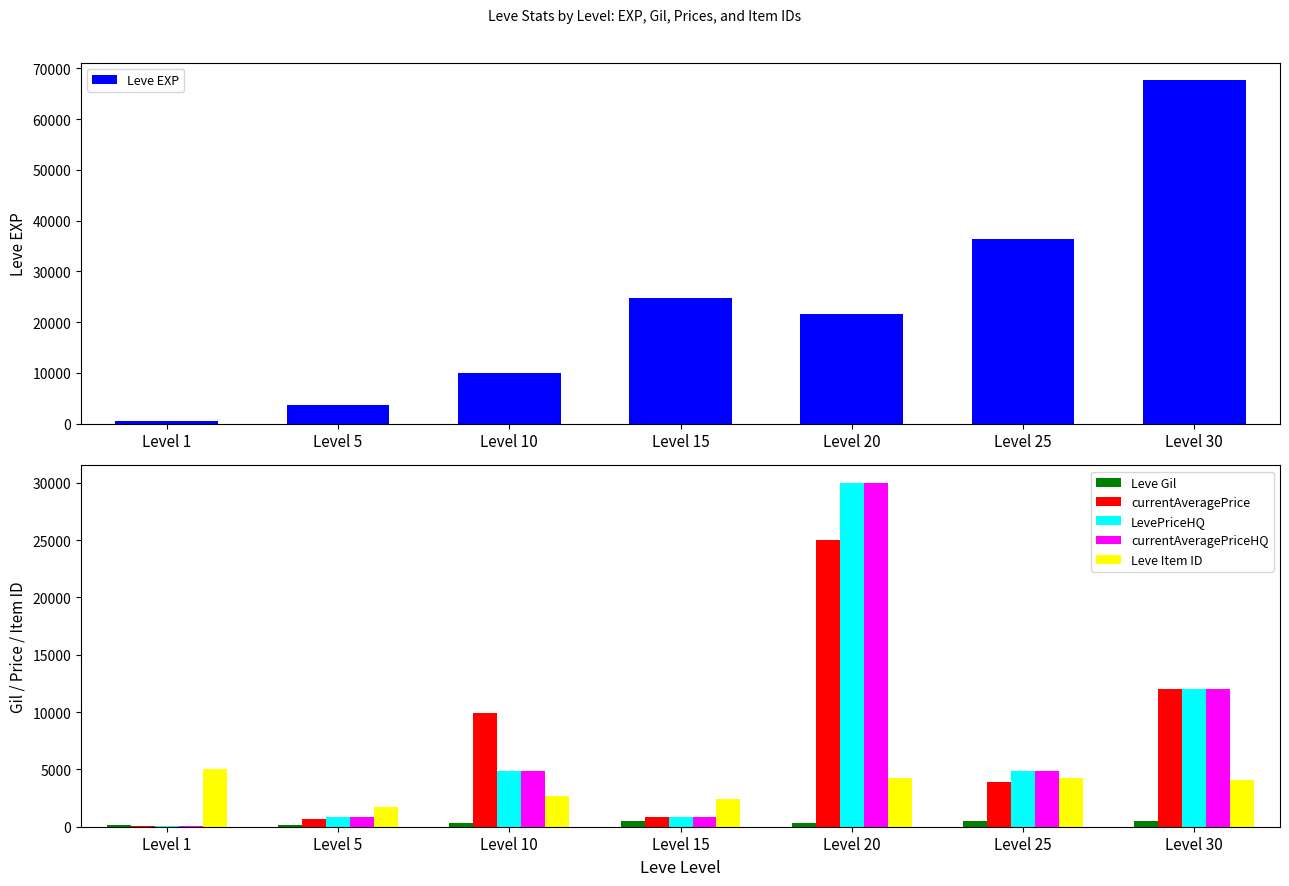

Which series changed the most between Level 10 and Level 20?

LevePriceHQ